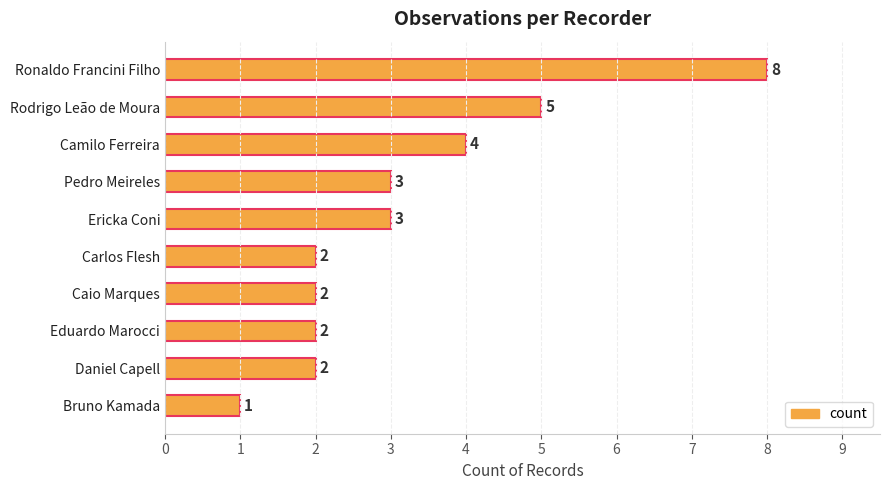

Approximately how many times larger is the value at Ronaldo Francini Filho compared to Camilo Ferreira?

2.0